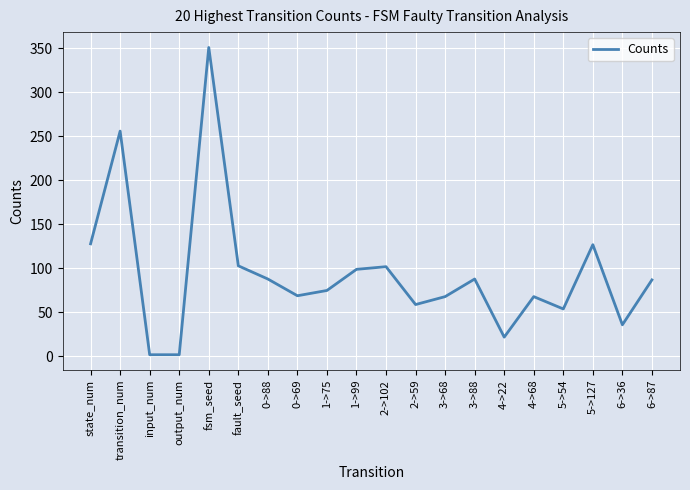

Which category has the highest value across all series?

fsm_seed